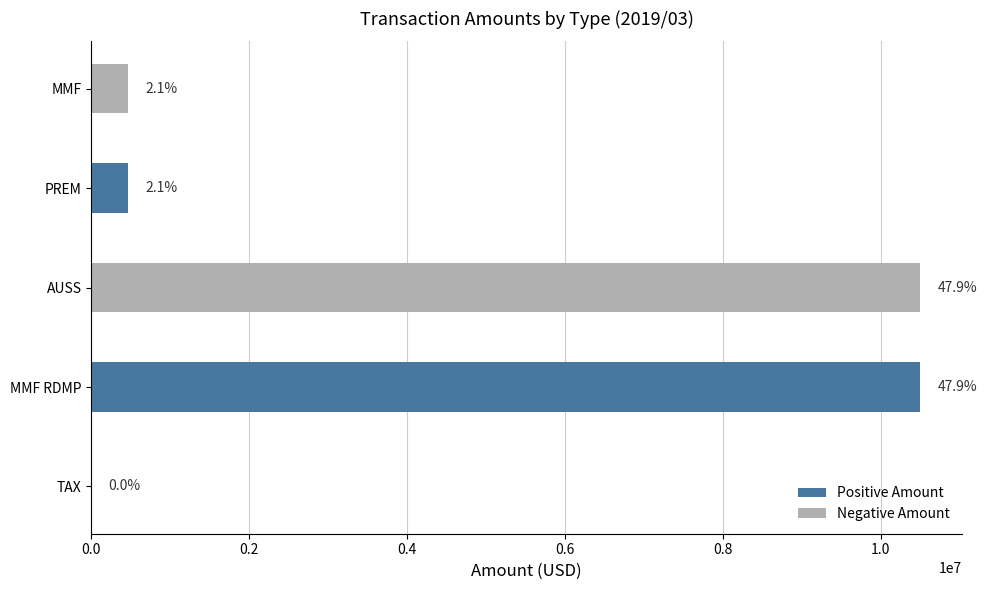

What is the difference between the maximum and minimum values?

10500000.0